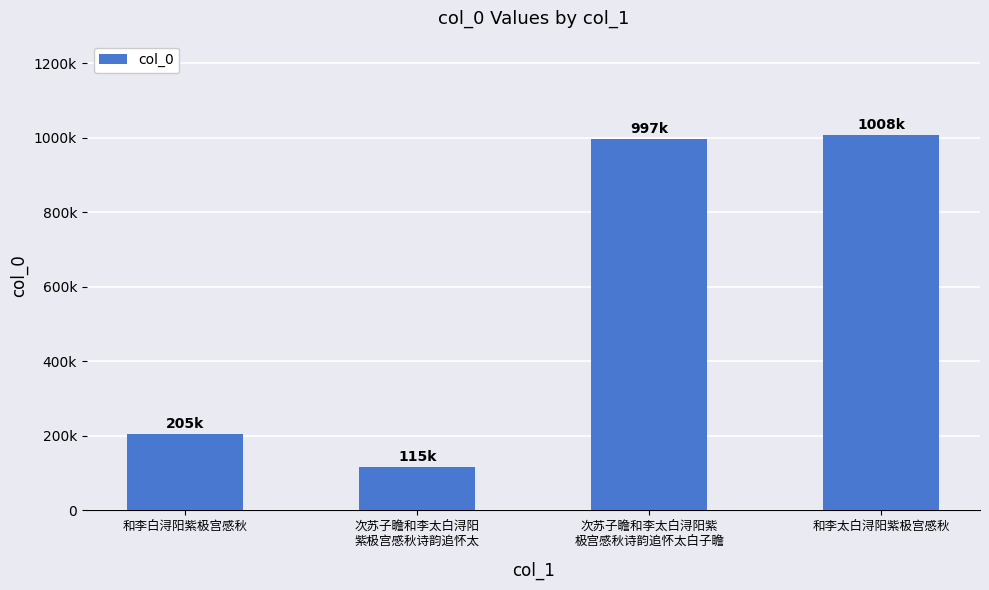

The value at 次苏子瞻和李太白浔阳紫
极宫感秋诗韵追怀太白子瞻 is 1575077. True or false?

False